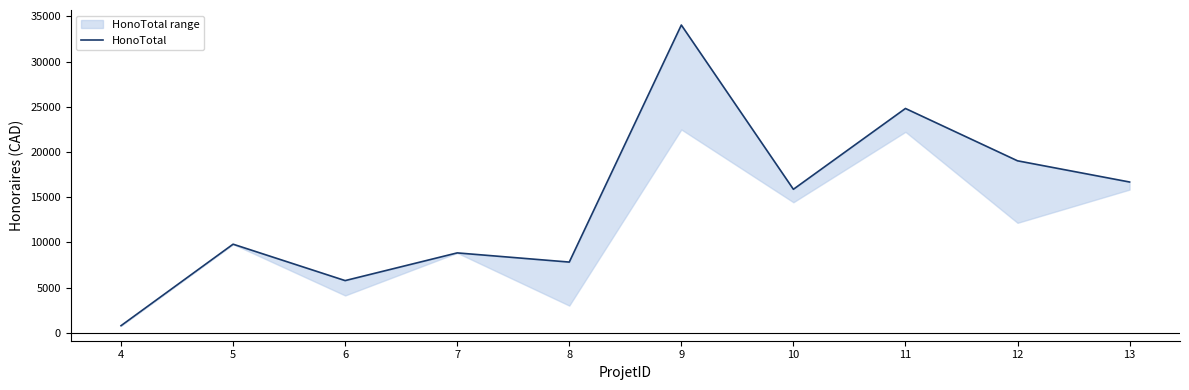

Rank the categories by value from lowest to highest.

4, 6, 8, 7, 5, 10, 13, 12, 11, 9